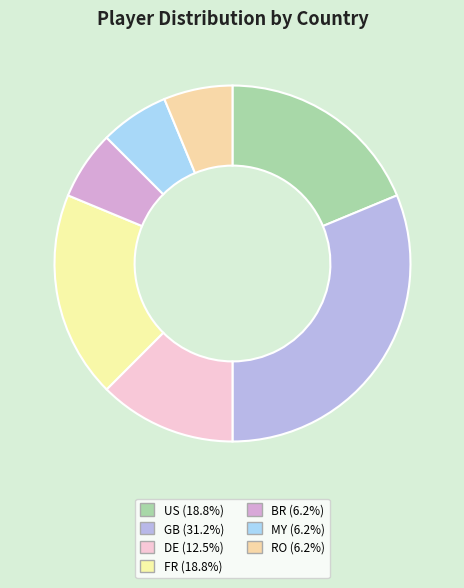

The MY slice represents 6% of the pie. True or false?

True